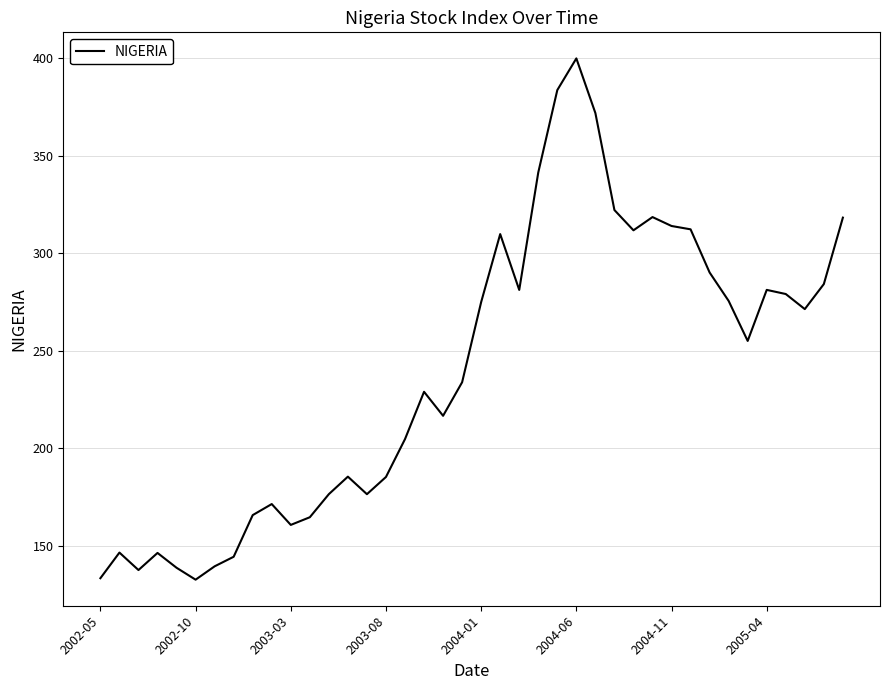

What is the greatest value displayed?

399.8